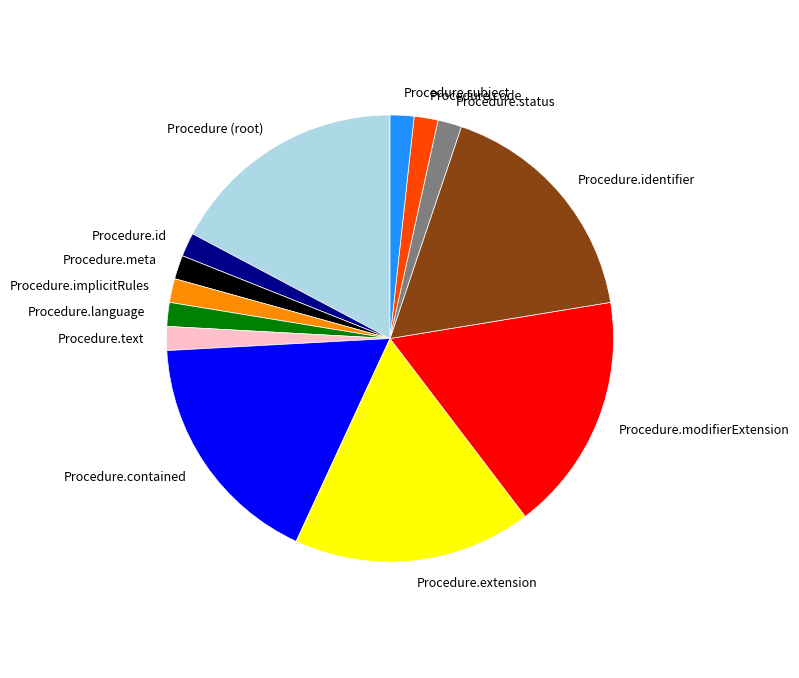

Do Procedure.language and Procedure.meta together represent more than half of the pie?

No